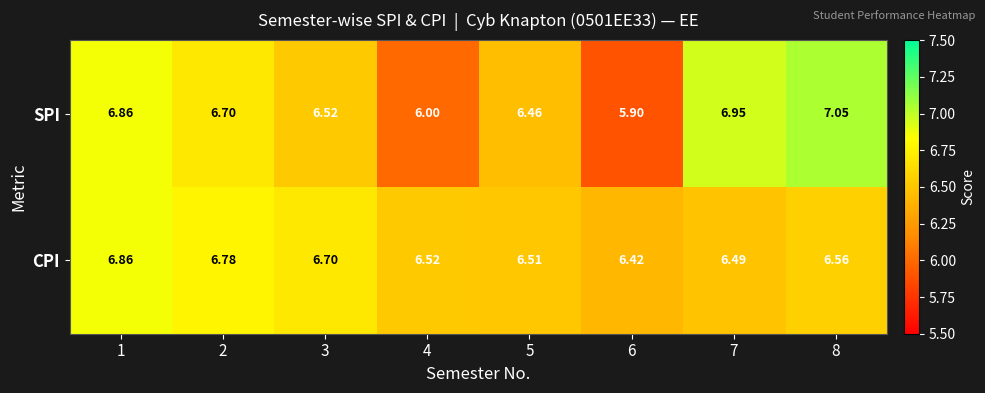

Rank the series by their maximum value, from lowest to highest.

CPI, SPI